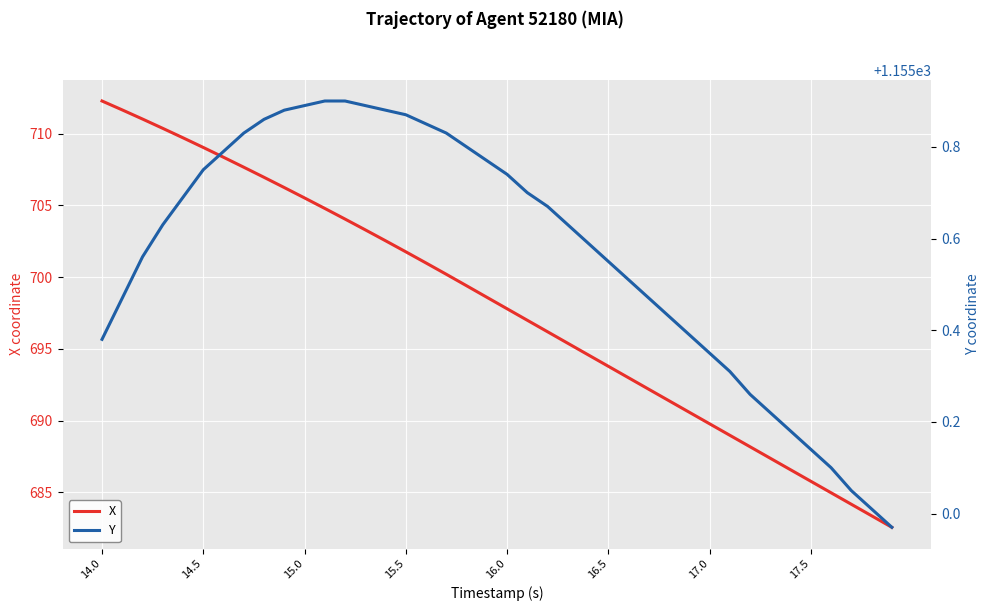

Reading left to right, transcribe all the data shown in this chart.

X: 712.3	711.7	711.0	710.4	709.7	709.0	708.4	707.7	707.0	706.3	705.5	704.8	704.1	703.3	702.5	701.8	701.0	700.2	699.4	698.6	697.8	697.0	696.2	695.4	694.6	693.8	693.0	692.2	691.4	690.6	689.8	689.0	688.2	687.4	686.6	685.8	685.0	684.2	683.4	682.6
Y: 1155.4	1155.5	1155.6	1155.6	1155.7	1155.8	1155.8	1155.8	1155.9	1155.9	1155.9	1155.9	1155.9	1155.9	1155.9	1155.9	1155.8	1155.8	1155.8	1155.8	1155.7	1155.7	1155.7	1155.6	1155.6	1155.5	1155.5	1155.5	1155.4	1155.4	1155.3	1155.3	1155.3	1155.2	1155.2	1155.1	1155.1	1155.0	1155.0	1155.0